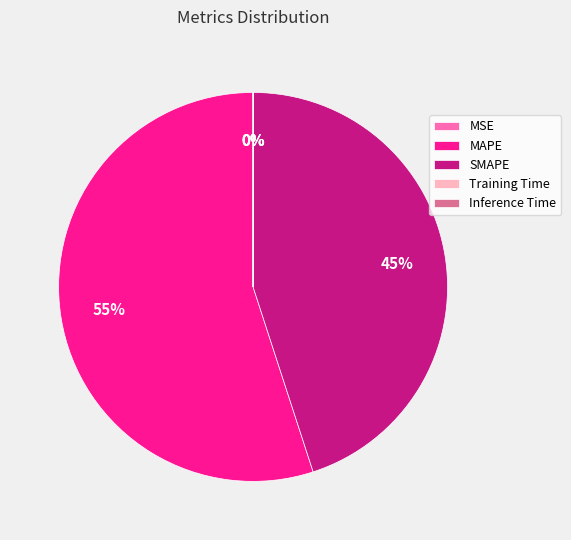

Which slice is the largest?

MAPE